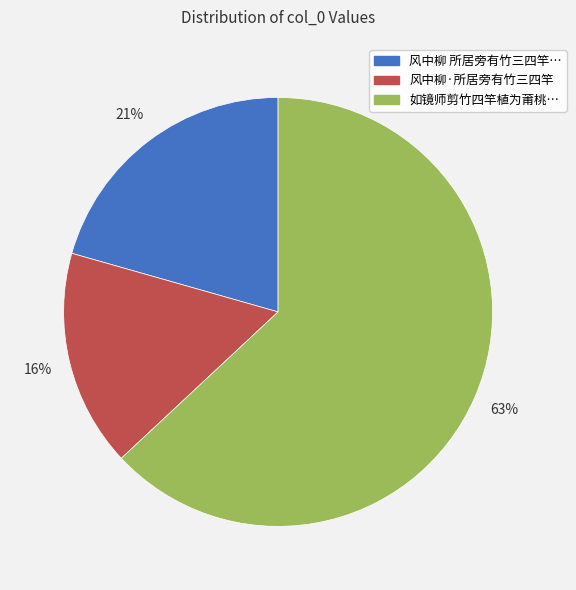

To the nearest percent, what is the difference between the largest and smallest slice percentages?

47%